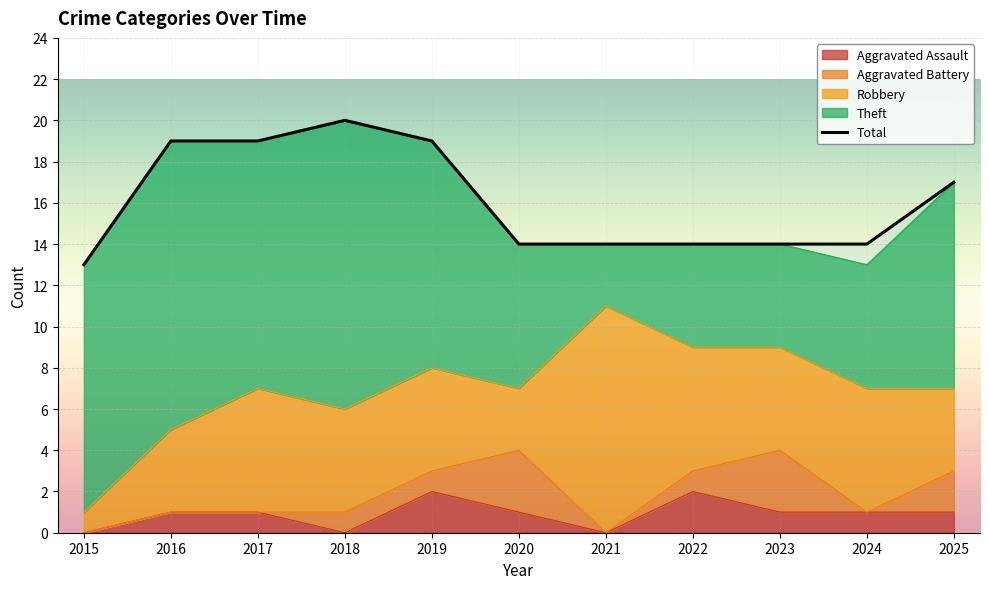

Reading left to right, list all the values displayed in this chart.

2015=13	2016=19	2017=19	2018=20	2019=19	2020=14	2021=14	2022=14	2023=14	2024=14	2025=17